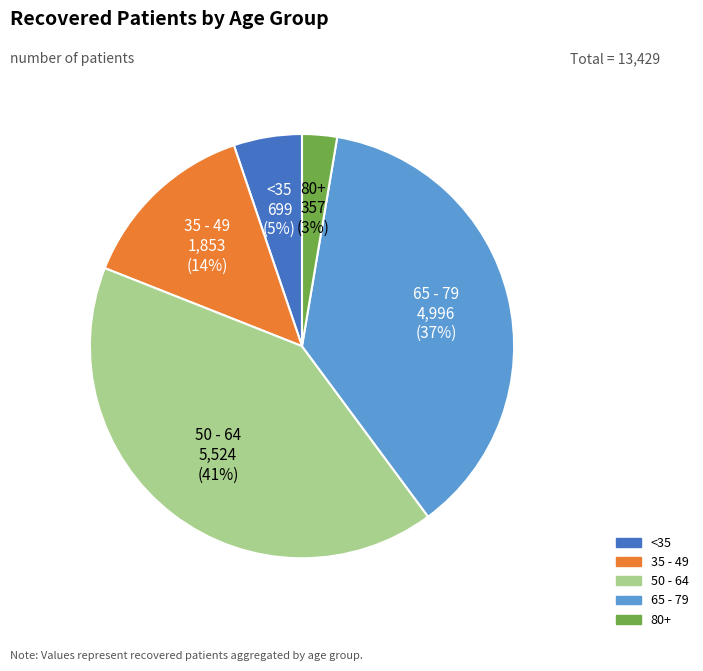

To the nearest percent, what is the difference between the largest and smallest slice percentages?

38%